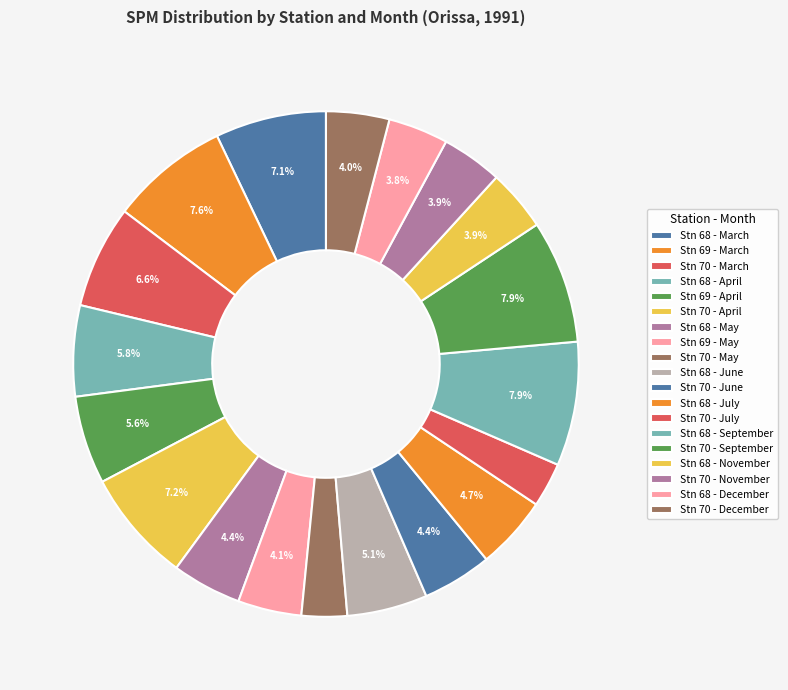

Rank the categories by value from lowest to highest.

Stn 70 - July, Stn 70 - May, Stn 68 - December, Stn 70 - November, Stn 68 - November, Stn 70 - December, Stn 69 - May, Stn 68 - May, Stn 70 - June, Stn 68 - July, Stn 68 - June, Stn 69 - April, Stn 68 - April, Stn 70 - March, Stn 68 - March, Stn 70 - April, Stn 69 - March, Stn 70 - September, Stn 68 - September